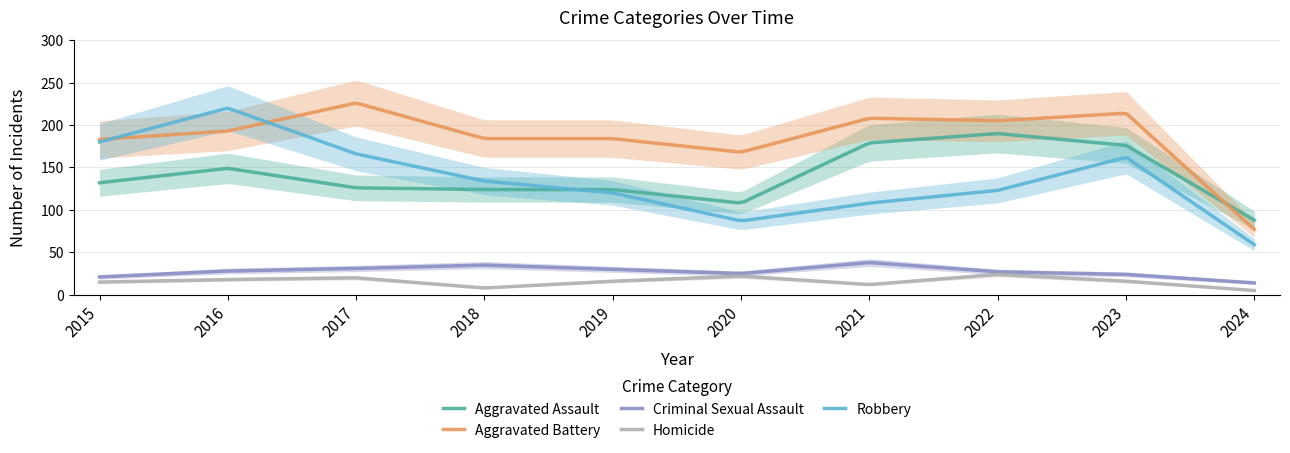

Reading right to left, list all the values displayed in this chart.

Aggravated Assault: 2024=88	2023=176	2022=190	2021=179	2020=108	2019=124	2018=124	2017=126	2016=149	2015=132
Aggravated Battery: 2024=77	2023=214	2022=205	2021=208	2020=168	2019=184	2018=184	2017=226	2016=193	2015=183
Criminal Sexual Assault: 2024=14	2023=24	2022=27	2021=38	2020=25	2019=30	2018=35	2017=31	2016=28	2015=21
Homicide: 2024=5	2023=16	2022=24	2021=12	2020=22	2019=16	2018=8	2017=20	2016=18	2015=15
Robbery: 2024=59	2023=162	2022=123	2021=108	2020=87	2019=120	2018=134	2017=166	2016=220	2015=180